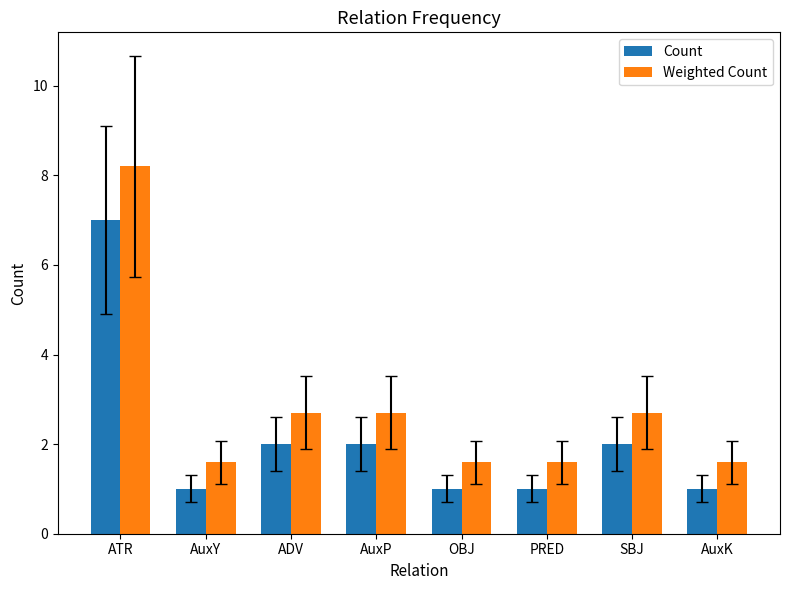

Which series has the widest spread of values?

Weighted Count